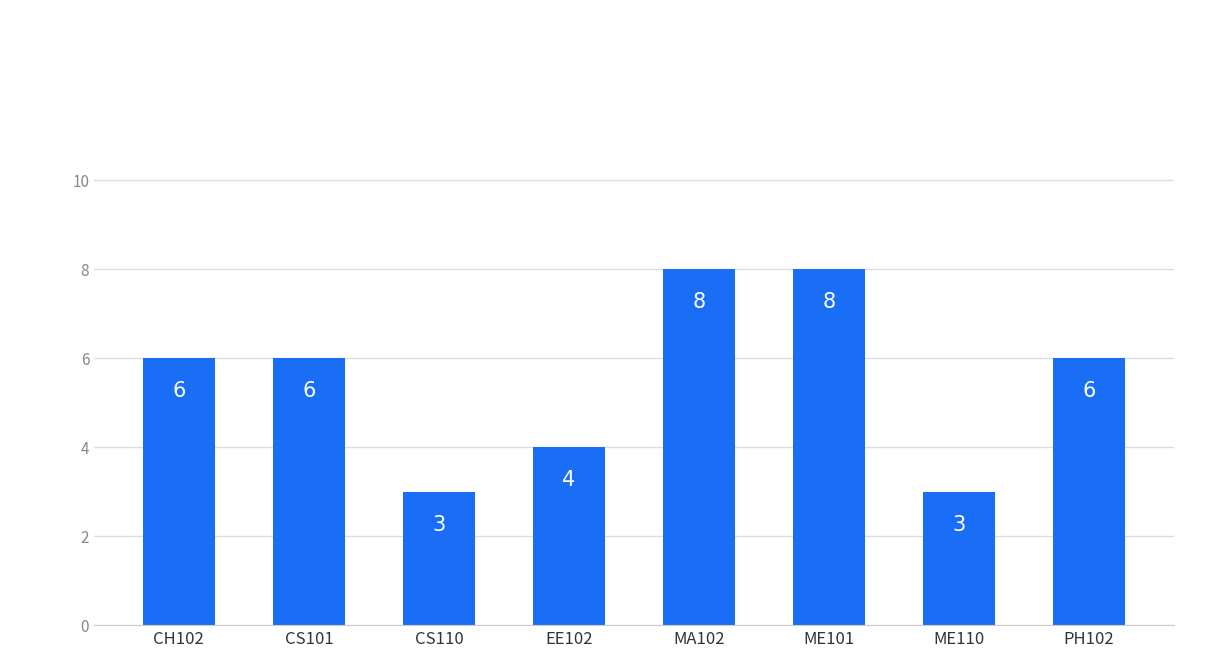

What is the smallest value displayed?

3